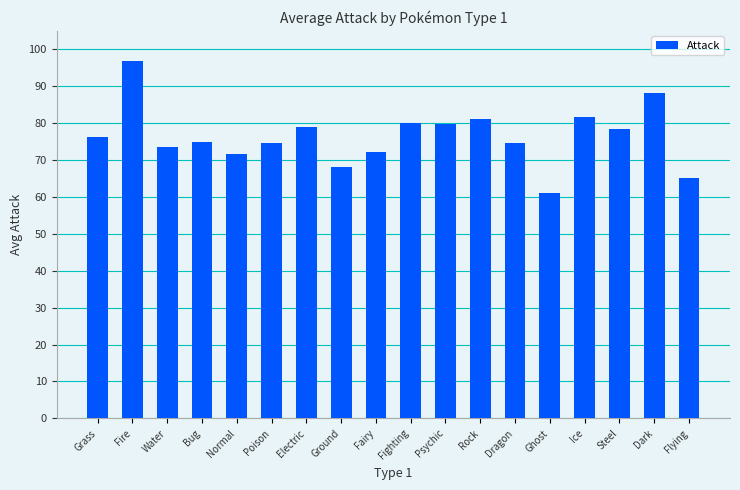

True or false: the data shows 96.8 at Fire.

True